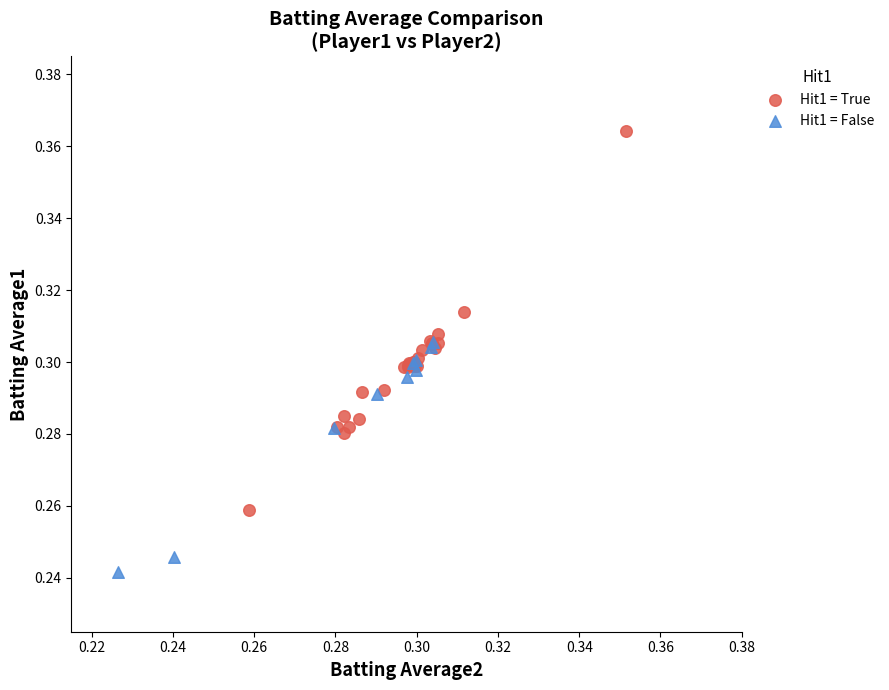

Which series contains the lowest Y value?

Hit1 = False